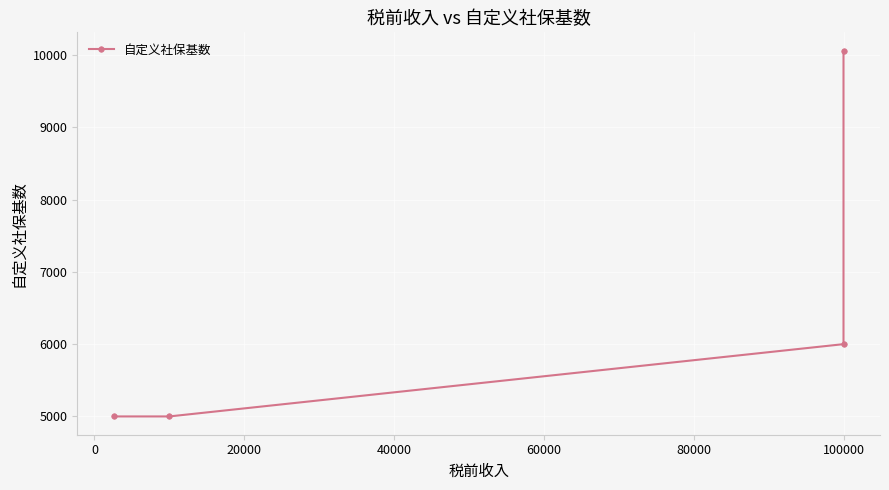

True or false: the data has more than 1 interior local peaks.

False